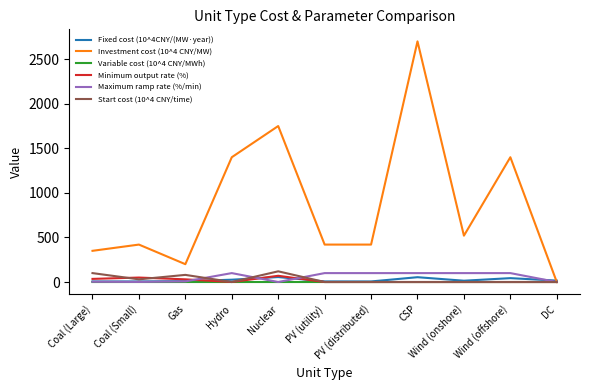

At which category is the sum across all series the highest?

CSP